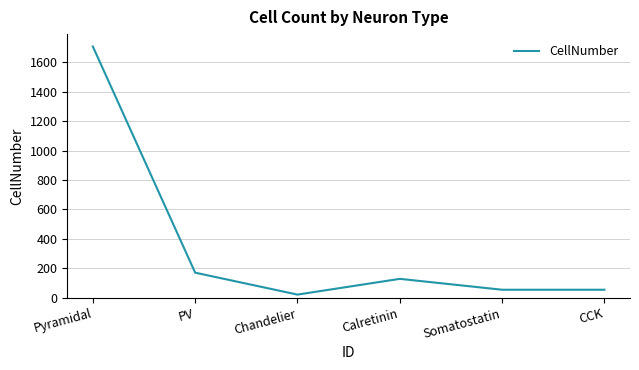

What is the sum of the values at CCK and Somatostatin?

108